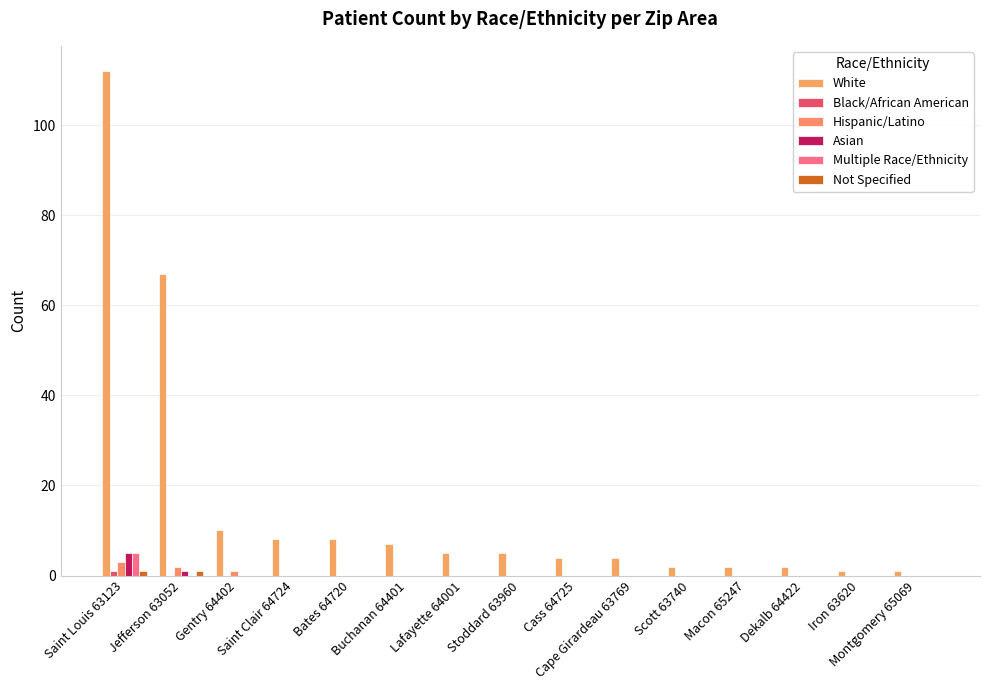

Is the value of Multiple Race/Ethnicity at Cape Girardeau 63769 greater than the value of Hispanic/Latino at Scott 63740?

No